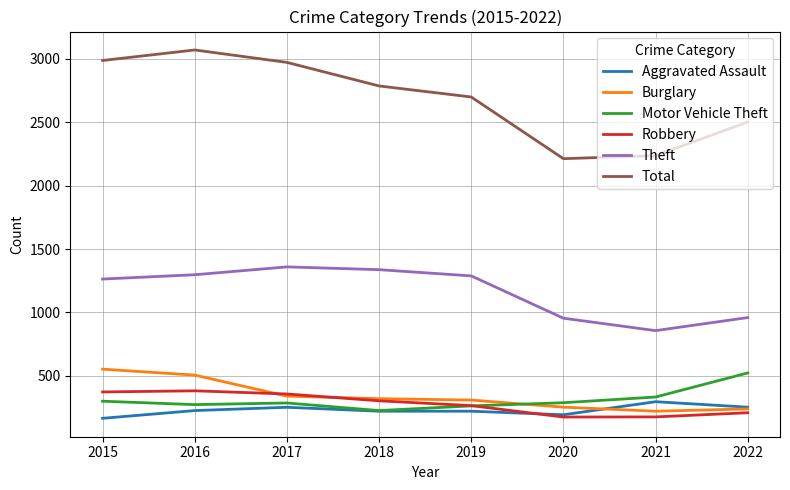

True or false: Theft and Motor Vehicle Theft intersect in this chart.

False